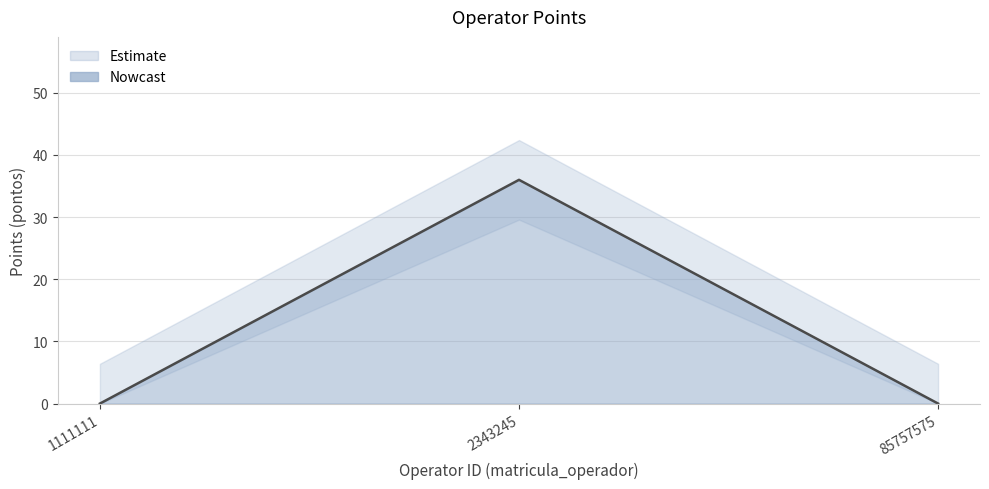

Count the number of values greater than 0.

1